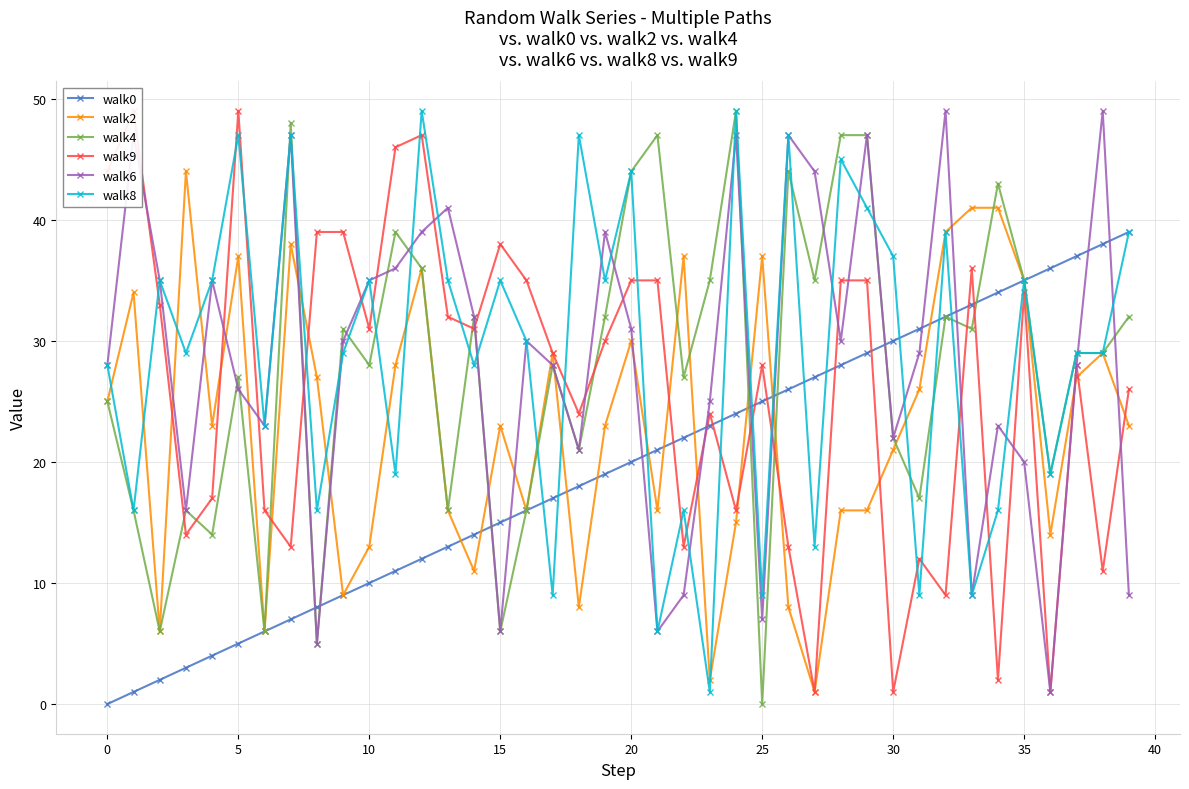

What is the sum of all walk0 values?

780